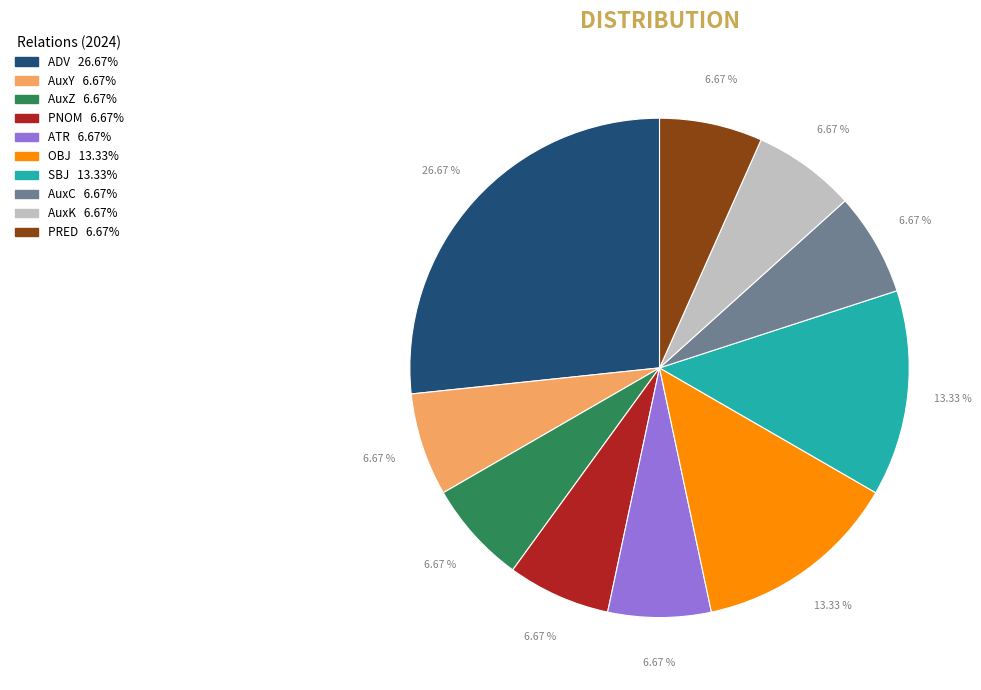

How many slices are in this pie chart?

10